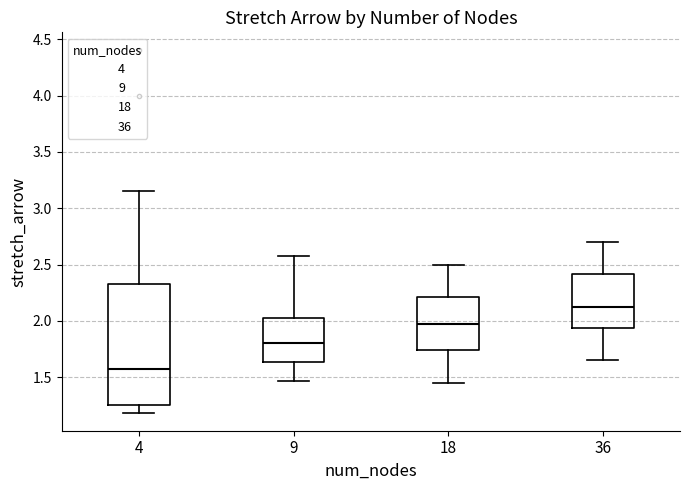

Reading left to right, transcribe this box plot: for each box, give where its median line is, the range the box spans, and where its two whiskers end, as read against the y-axis. The values are not printed on the chart, so give them approximately, as read against the axis.

4: median 1.60, box 1.25 to 2.35, whiskers 1.20 to 3.15
9: median 1.80, box 1.65 to 2.00, whiskers 1.45 to 2.55
18: median 2.00, box 1.75 to 2.20, whiskers 1.45 to 2.50
36: median 2.15, box 1.95 to 2.40, whiskers 1.65 to 2.70